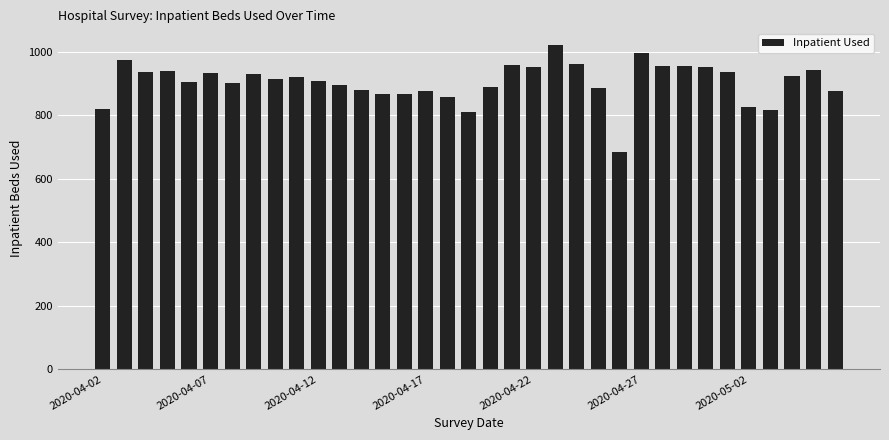

What is the difference between the maximum and minimum values?

337